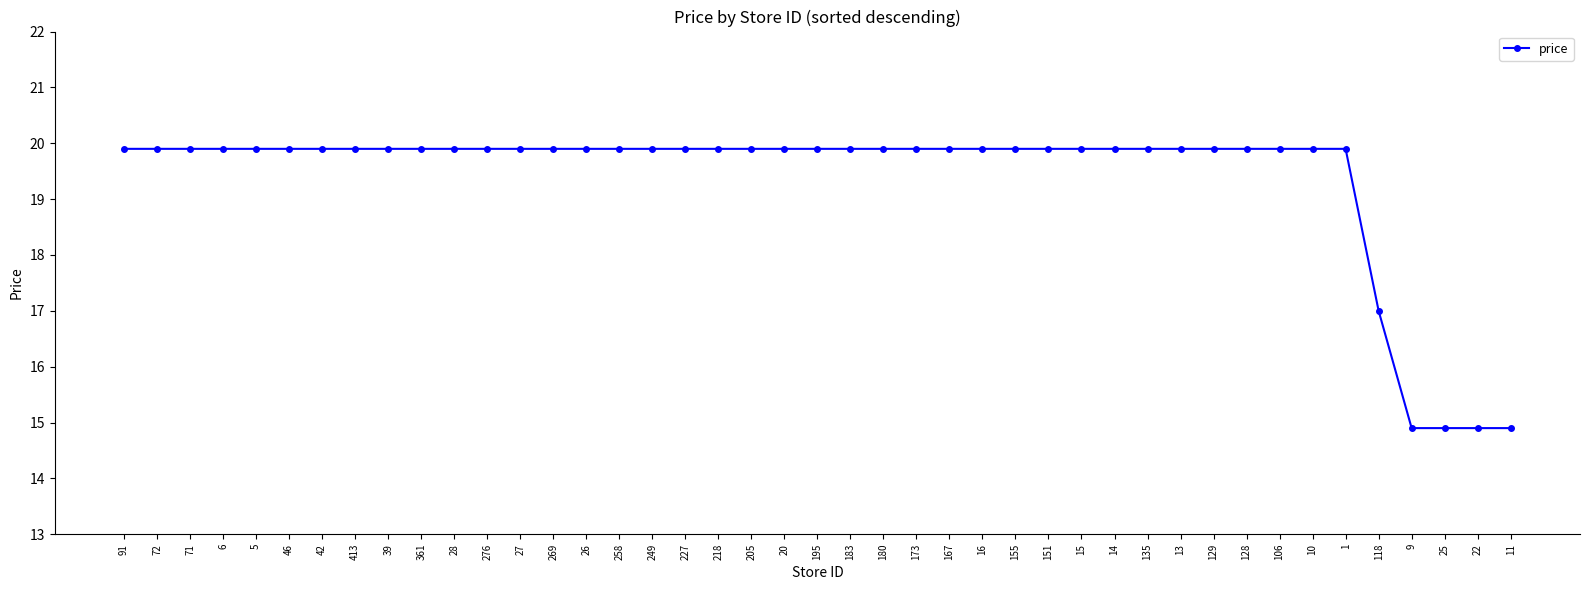

What is the minimum value shown in the chart?

14.9